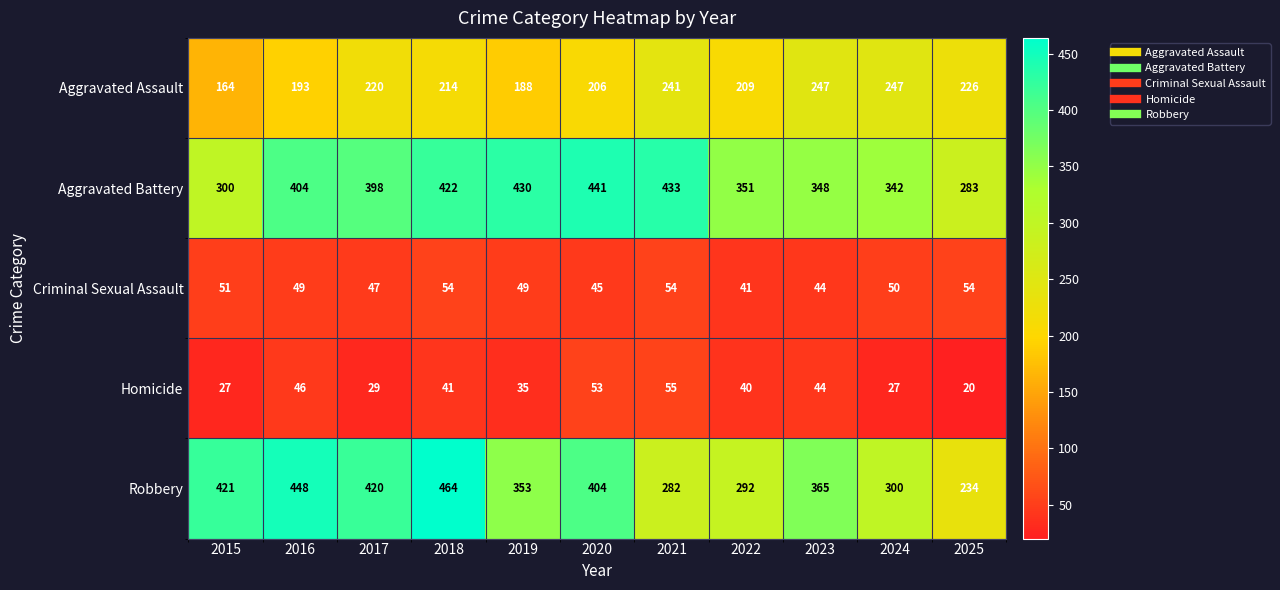

Which series has the largest range (max minus min)?

Robbery